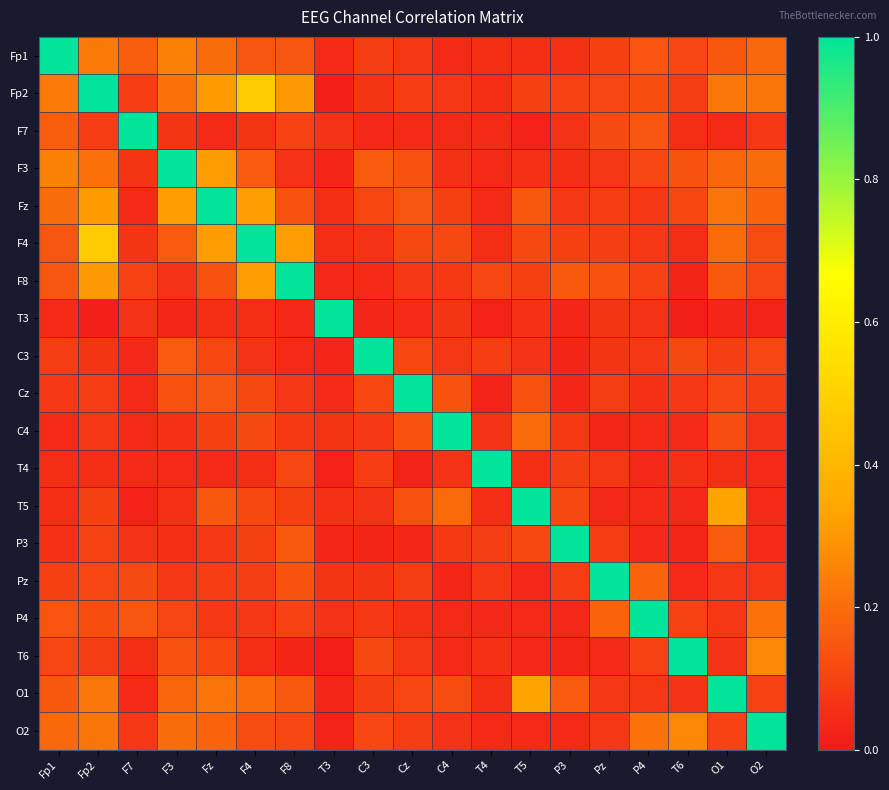

Count the number of categories in the chart.

19